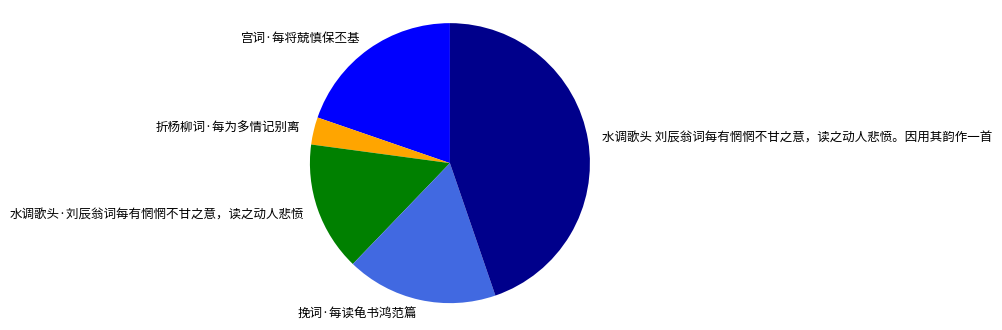

The 折杨柳词·每为多情记别离 slice represents 15% of the pie. True or false?

False